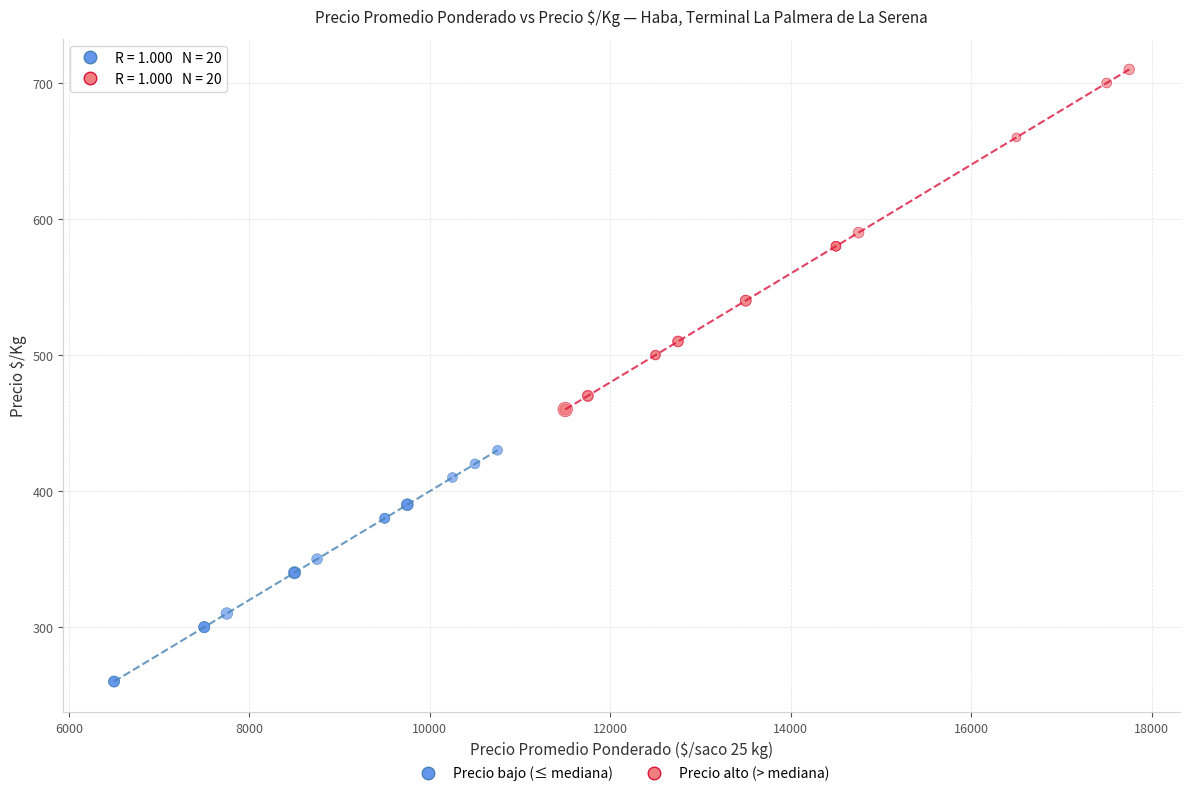

Which series reaches the minimum Y coordinate?

Precio bajo (≤ mediana)